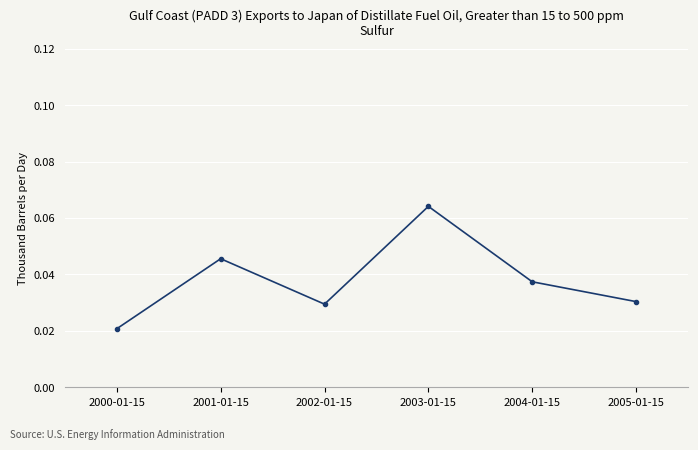

At which category does the data reach its first local peak?

2001-01-15